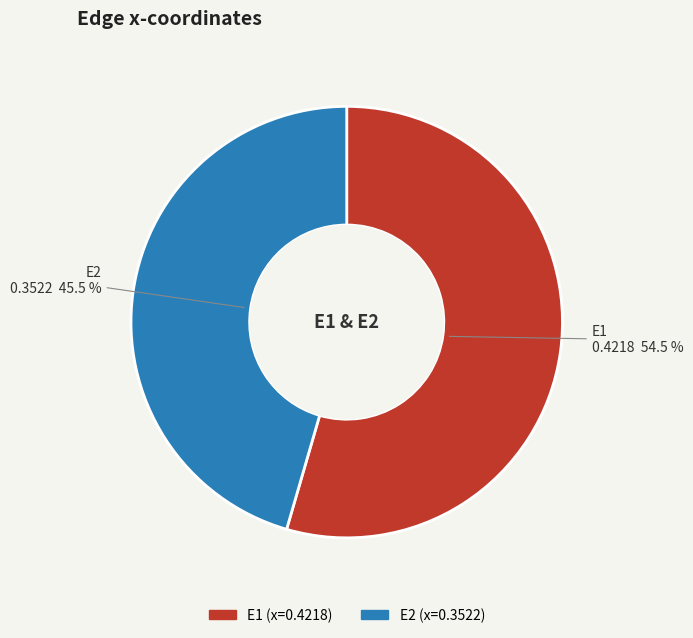

Which slice is the smallest?

E2